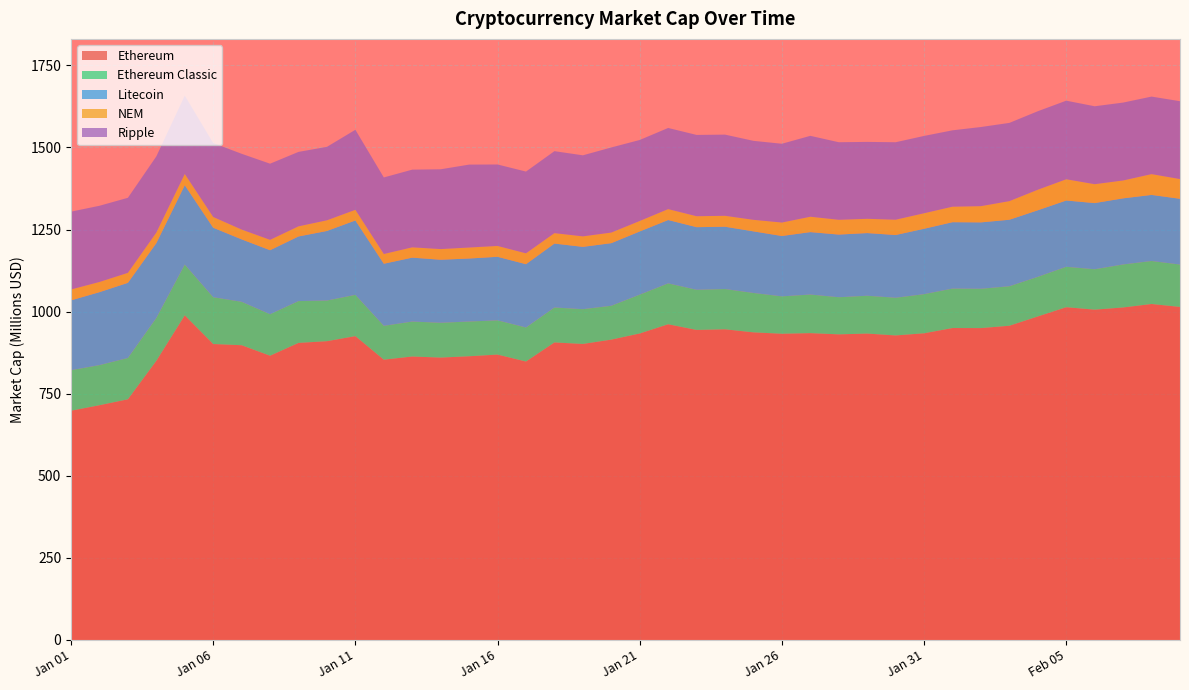

Reading left to right, extract all data points from this chart.

Ethereum: 698149000	714900000	732988000	850115000	988599000	901249000	897636000	865667000	904682000	909897000	925320000	853638000	863241000	859971000	864037000	869126000	847981000	906079000	901484000	914696000	933405000	961463000	944159000	946083000	936769000	932575000	934404000	930688000	933087000	927415000	933975000	949969000	949793000	956944000	985277000	1013400000	1005930000	1012620000	1023170000	1014280000
Ethereum Classic: 123453000	122159000	125771000	130536000	154605000	142529000	132231000	126377000	127367000	123839000	125722000	103032000	106440000	106020000	105800000	104251000	103624000	106445000	105903000	103069000	118279000	124520000	122297000	122697000	119962000	113854000	117575000	113059000	115225000	114748000	119181000	120212000	119811000	120305000	120607000	123124000	123057000	130982000	130979000	129031000
Litecoin: 212691000	222154000	228878000	227855000	241730000	211689000	190143000	194906000	196828000	211857000	226517000	189108000	194684000	191987000	191859000	193560000	192814000	194678000	189782000	190693000	192408000	192953000	190717000	189741000	187625000	183873000	190149000	190872000	190873000	191115000	199116000	202128000	202147000	202531000	202727000	201824000	201525000	201352000	201226000	200288000
NEM: 33087800	31006400	30396000	32151100	34123700	32693700	29854700	31574500	30815200	32458000	32406900	29643500	31385200	32410500	33470900	33006100	33025300	31752200	31962200	32249200	31909200	33176600	33289600	33236100	35127500	40937400	46780000	44998100	43394900	46560200	47246900	47197000	49383300	56648900	62546400	64686200	57508500	54395600	63324500	60055100
Ripple: 237032000	232067000	228578000	232030000	238808000	225184000	230770000	231946000	226700000	223720000	243761000	233170000	236592000	243056000	252519000	248106000	249018000	249667000	246854000	259186000	246709000	247165000	247604000	247242000	240565000	239951000	246404000	236216000	234254000	235961000	235508000	232609000	241026000	238302000	239094000	239337000	237318000	237240000	236123000	237091000